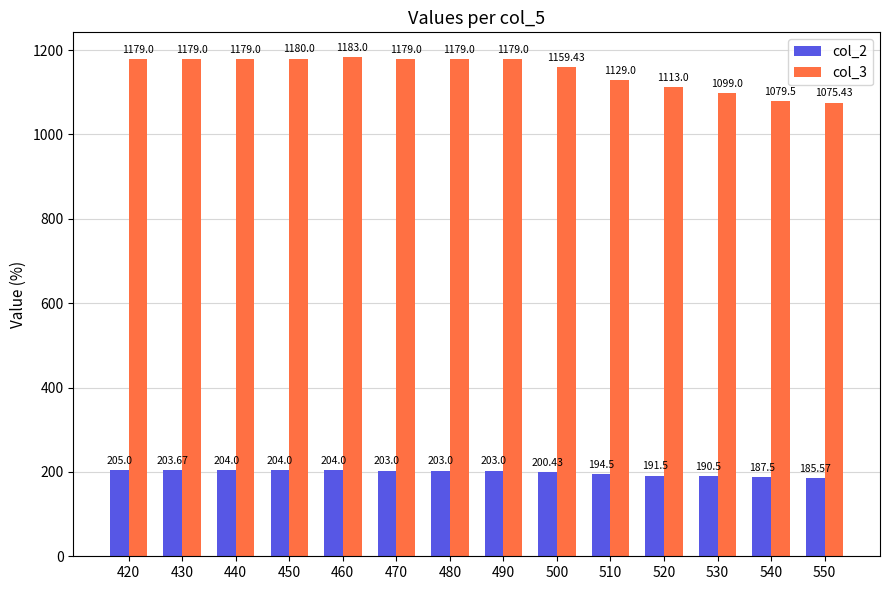

The value of col_2 at 420 is 100.8. True or false?

False